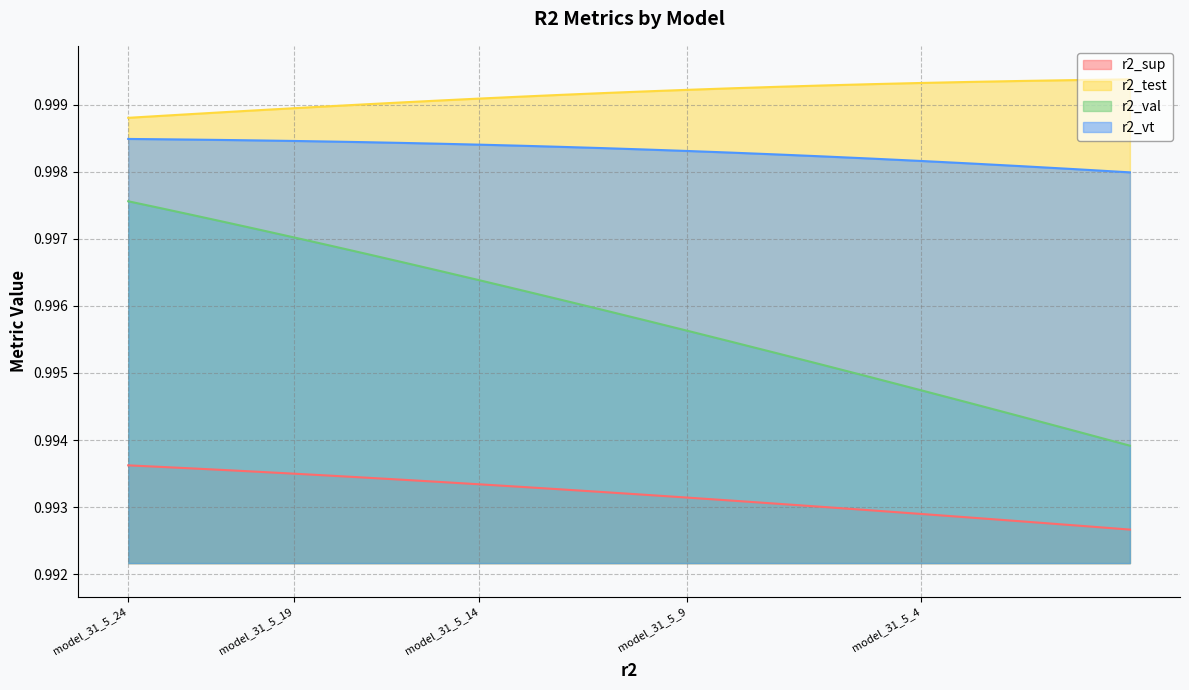

True or false: r2_vt has more than 2 points higher than both neighbors.

False